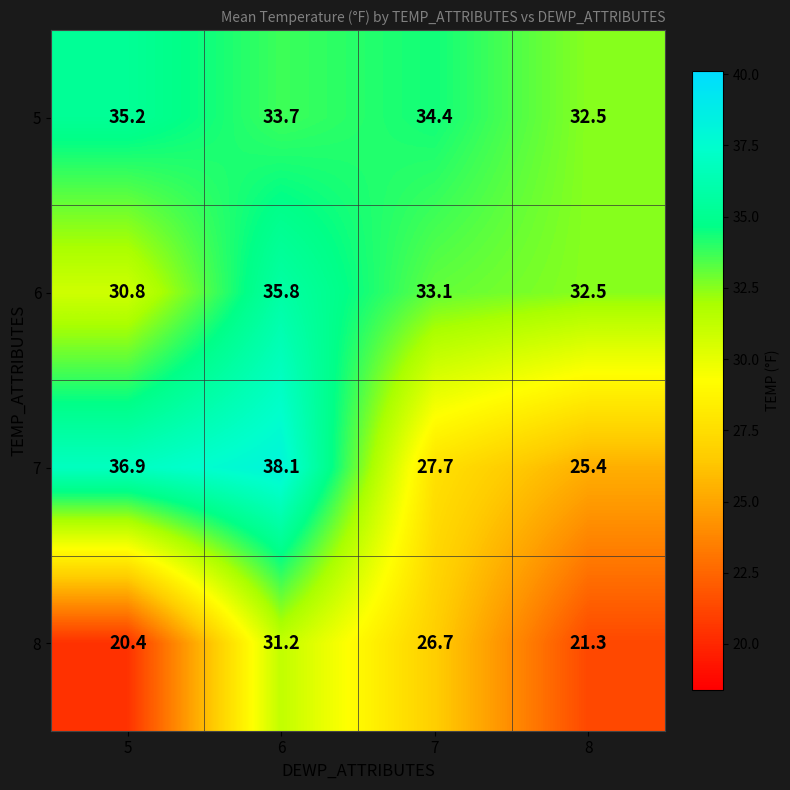

The 5 series shows 48.4 at 6. True or false?

False